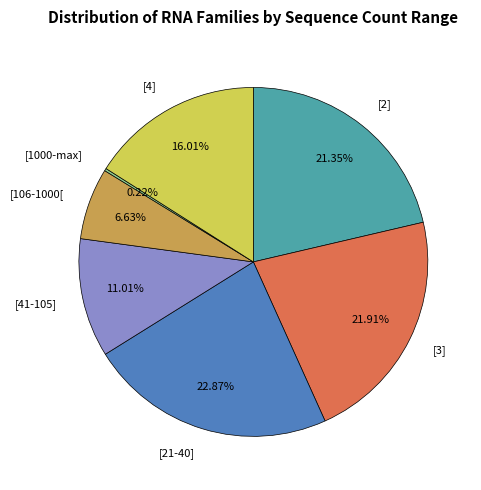

Approximately how many times larger is the value at [21-40] compared to [106-1000[?

3.4